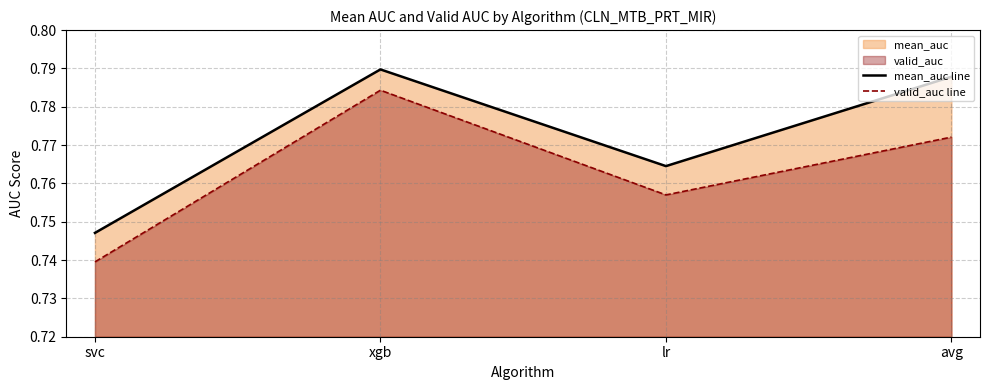

Which series has the largest total across all categories?

mean_auc line